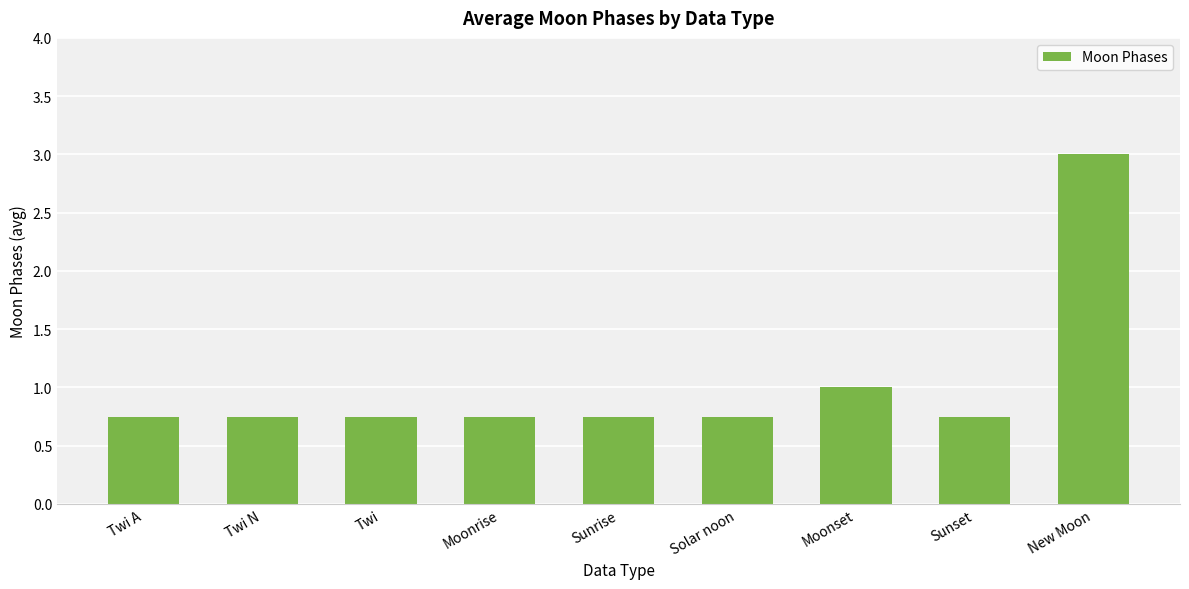

What value does the data have at New Moon?

3.0